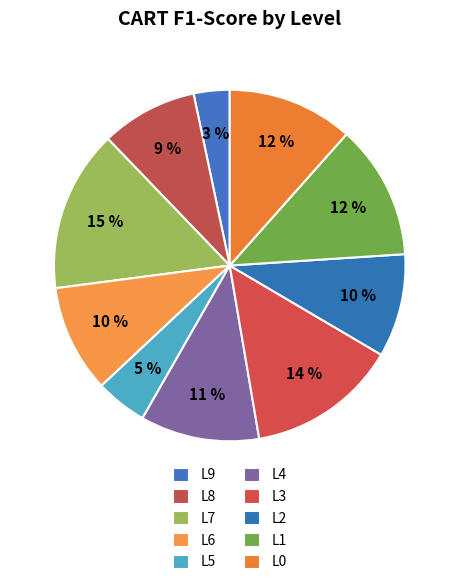

Is it true that L0 is 22% of the pie?

False